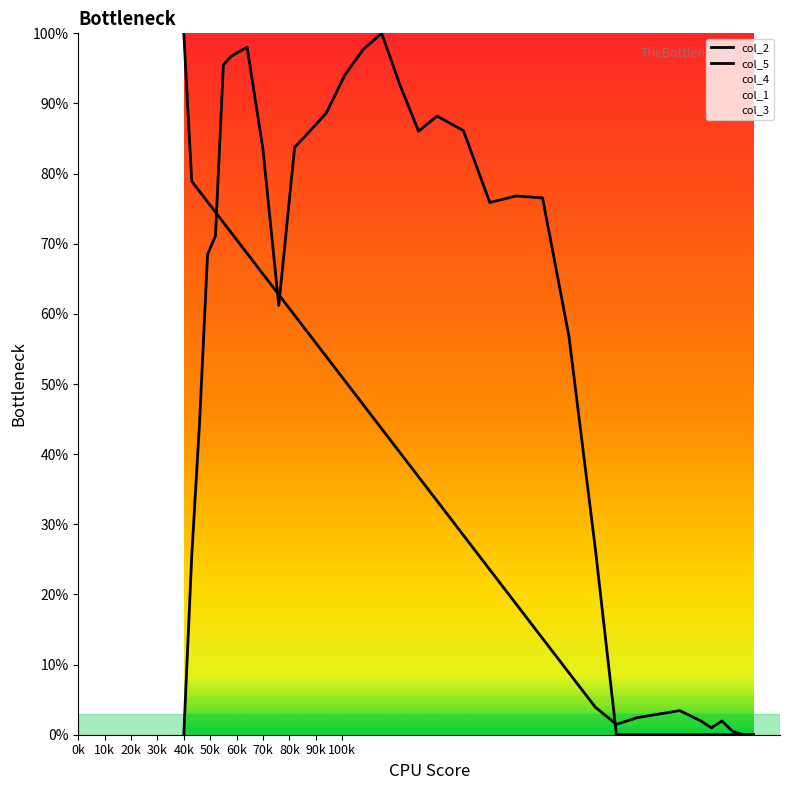

Reading left to right, extract all data points from this chart.

col_2: 100.0	78.9	77.5	76.0	74.5	73.0	71.6	68.6	65.7	62.7	59.8	56.9	53.9	50.5	47.1	43.6	40.2	36.8	33.3	28.4	23.5	18.6	13.7	8.8	3.9	1.5	2.5	2.9	3.4	2.0	1.0	2.0	0.5	0.0	0.0
col_5: 0.0	25.4	44.7	68.5	71.1	95.5	96.8	98.0	83.5	61.2	83.7	86.1	88.6	94.0	97.7	100.0	92.6	86.0	88.2	86.1	75.9	76.8	76.5	56.8	26.5	0.0	0.0	0.0	0.0	0.0	0.0	0.0	0.0	0.0	0.0